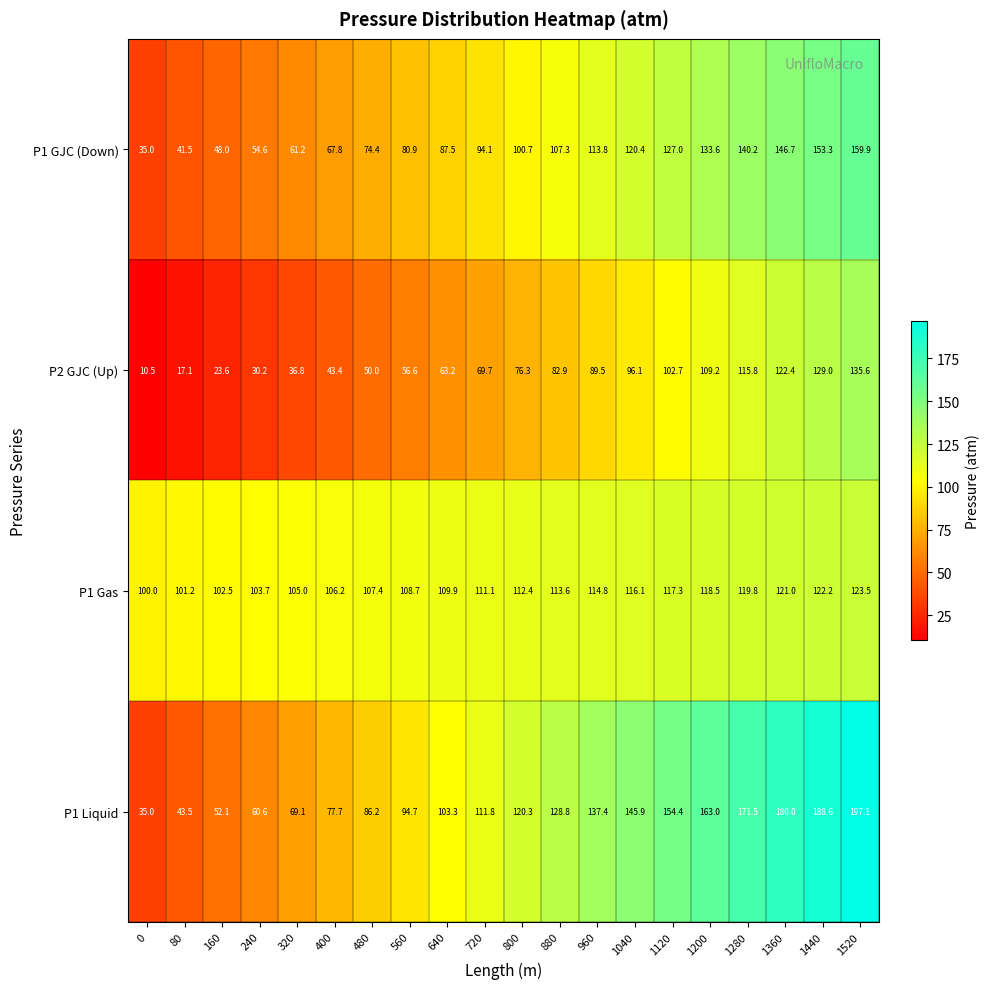

How many values in the P2 GJC (Up) series are below 76?

10